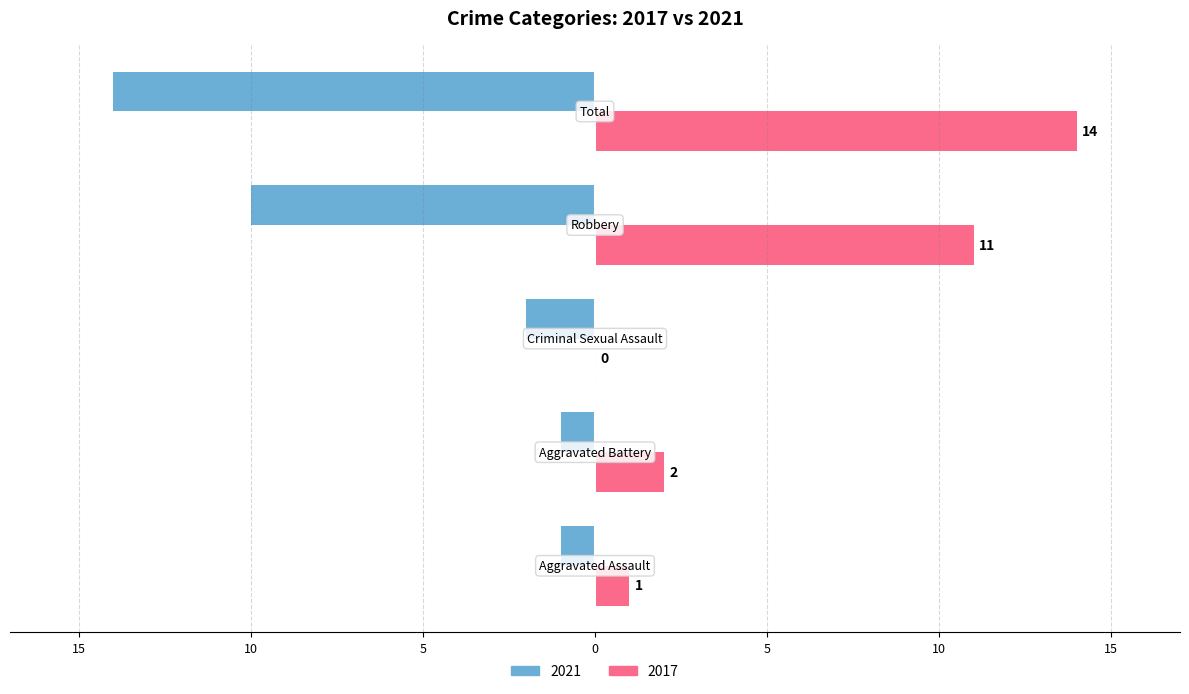

What is the label of the 3rd bar from the left?

Criminal Sexual Assault